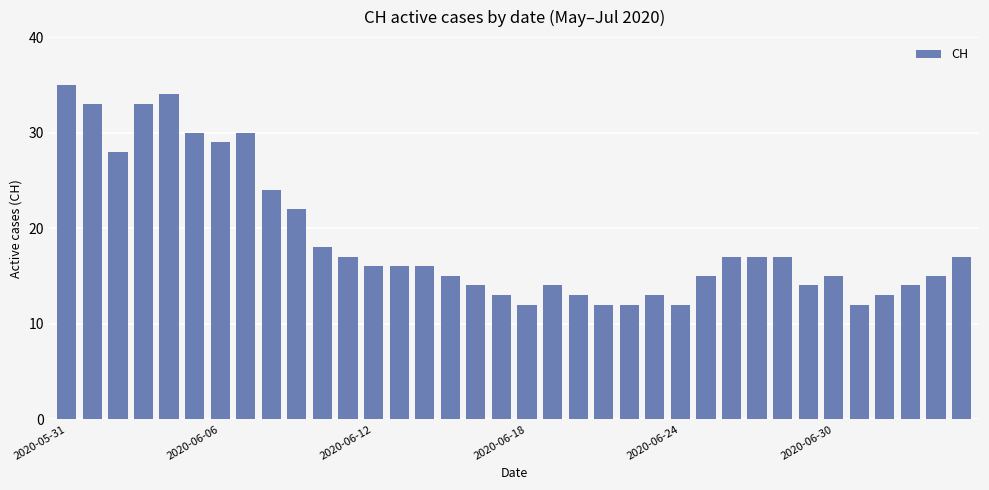

How many series are shown in this chart?

1